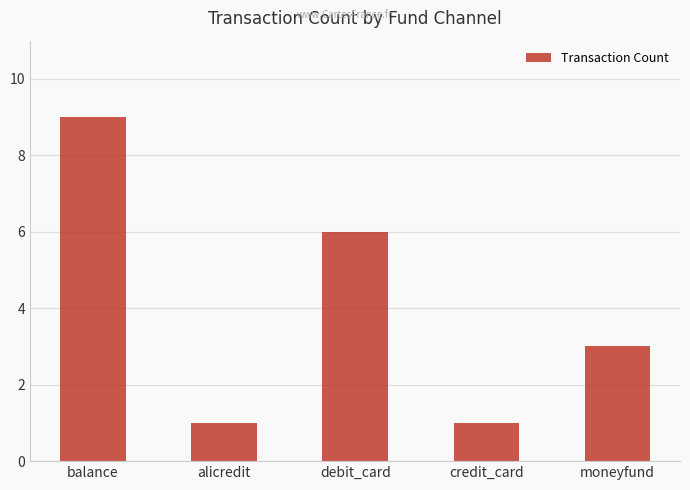

What is the minimum value shown in the chart?

1